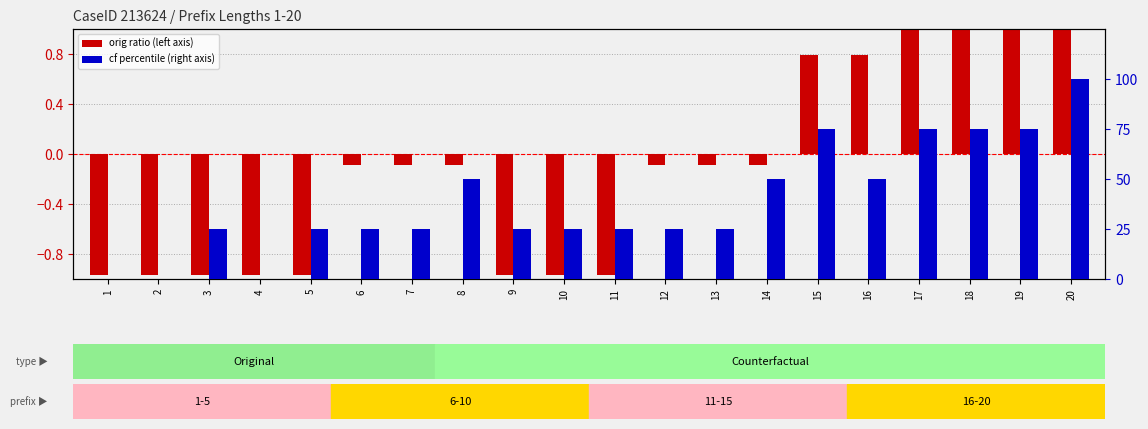

Count the number of data series in this chart.

2